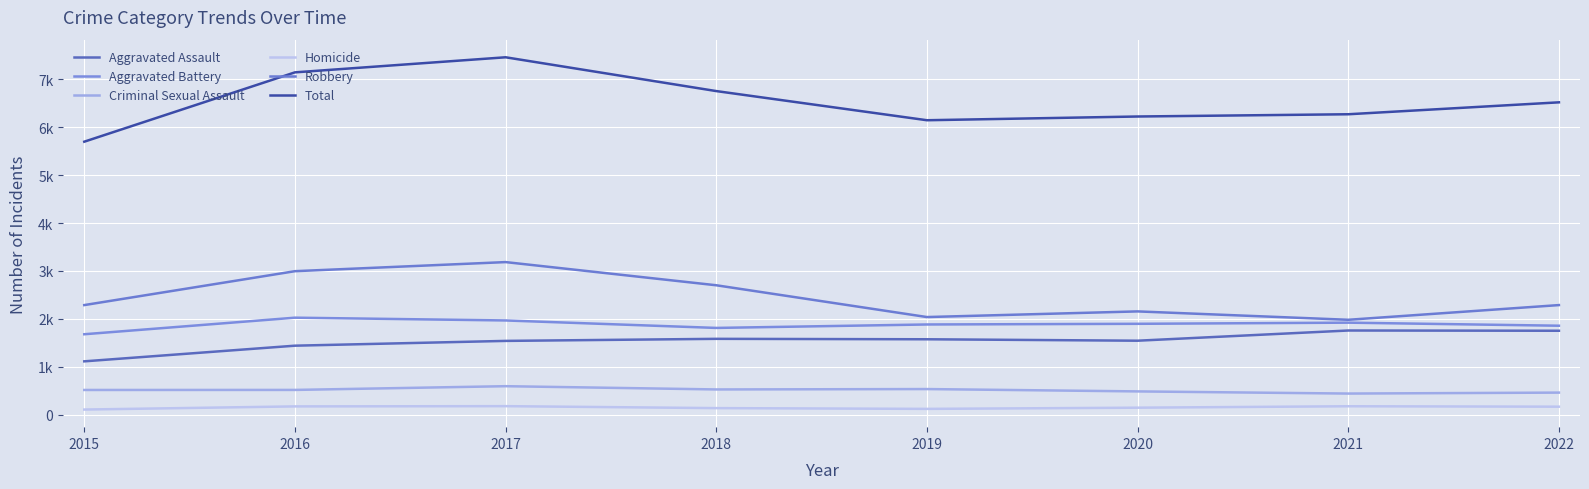

What are all the series names shown in the legend?

Aggravated Assault, Aggravated Battery, Criminal Sexual Assault, Homicide, Robbery, Total